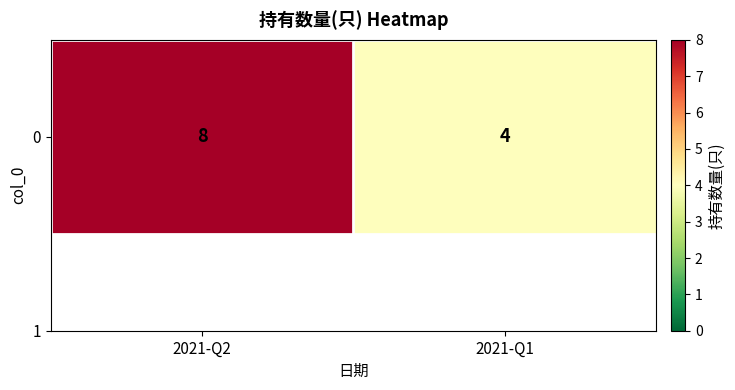

What is the change in value from 2021-Q2 to 2021-Q1?

-4